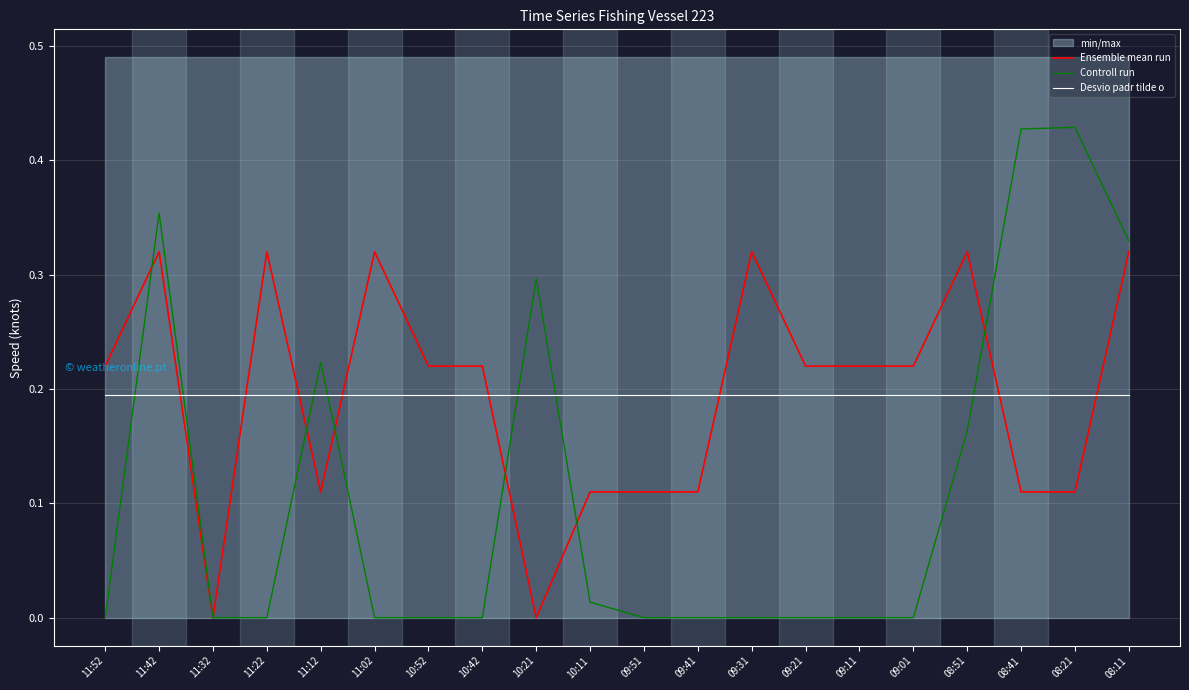

The Ensemble mean run series shows 0.3 at 09:11. True or false?

False